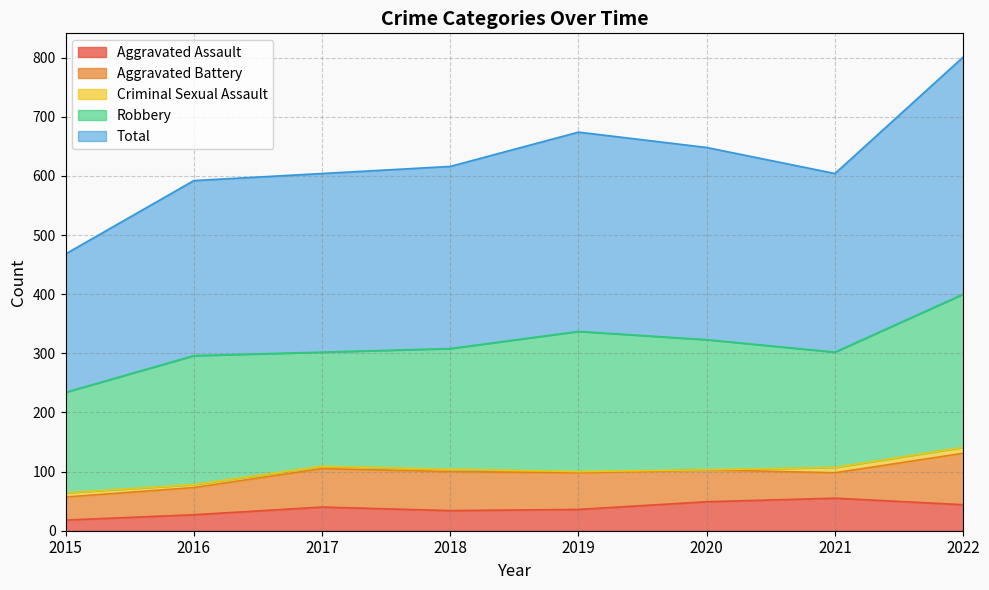

What are all the series names shown in the legend?

Aggravated Assault, Aggravated Battery, Criminal Sexual Assault, Robbery, Total